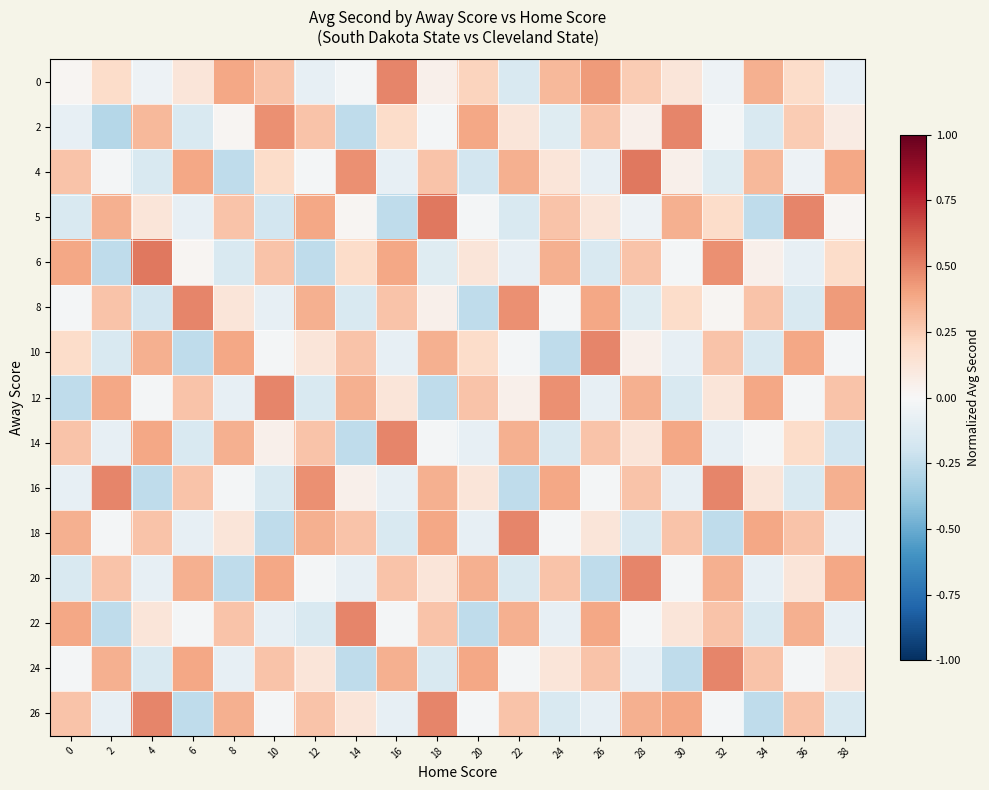

Reading right to left, extract all data points from this chart.

0: 38=-0.1	36=0.2	34=0.4	32=-0.1	30=0.1	28=0.3	26=0.4	24=0.3	22=-0.2	20=0.2	18=0.1	16=0.5	14=-0.0	12=-0.1	10=0.3	8=0.4	6=0.1	4=-0.1	2=0.2	0=0.0
2: 38=0.1	36=0.3	34=-0.2	32=-0.0	30=0.5	28=0.1	26=0.3	24=-0.1	22=0.1	20=0.4	18=-0.0	16=0.2	14=-0.3	12=0.3	10=0.5	8=0.0	6=-0.2	4=0.3	2=-0.3	0=-0.1
4: 38=0.4	36=-0.1	34=0.3	32=-0.1	30=0.1	28=0.5	26=-0.1	24=0.1	22=0.4	20=-0.2	18=0.3	16=-0.1	14=0.5	12=-0.0	10=0.2	8=-0.3	6=0.4	4=-0.2	2=-0.0	0=0.3
5: 38=0.0	36=0.5	34=-0.3	32=0.2	30=0.4	28=-0.1	26=0.1	24=0.3	22=-0.2	20=-0.0	18=0.5	16=-0.3	14=0.0	12=0.4	10=-0.2	8=0.3	6=-0.1	4=0.1	2=0.4	0=-0.2
6: 38=0.2	36=-0.1	34=0.1	32=0.5	30=-0.0	28=0.3	26=-0.2	24=0.4	22=-0.1	20=0.1	18=-0.1	16=0.4	14=0.2	12=-0.3	10=0.3	8=-0.2	6=0.0	4=0.5	2=-0.3	0=0.4
8: 38=0.4	36=-0.2	34=0.3	32=0.0	30=0.2	28=-0.1	26=0.4	24=-0.0	22=0.5	20=-0.3	18=0.1	16=0.3	14=-0.2	12=0.4	10=-0.1	8=0.1	6=0.5	4=-0.2	2=0.3	0=-0.0
10: 38=-0.0	36=0.4	34=-0.2	32=0.3	30=-0.1	28=0.1	26=0.5	24=-0.3	22=-0.0	20=0.2	18=0.4	16=-0.1	14=0.3	12=0.1	10=-0.0	8=0.4	6=-0.3	4=0.4	2=-0.2	0=0.2
12: 38=0.3	36=-0.0	34=0.4	32=0.1	30=-0.2	28=0.4	26=-0.1	24=0.5	22=0.1	20=0.3	18=-0.3	16=0.1	14=0.4	12=-0.2	10=0.5	8=-0.1	6=0.3	4=-0.0	2=0.4	0=-0.3
14: 38=-0.2	36=0.2	34=-0.0	32=-0.1	30=0.4	28=0.1	26=0.3	24=-0.2	22=0.4	20=-0.1	18=-0.0	16=0.5	14=-0.3	12=0.3	10=0.1	8=0.4	6=-0.2	4=0.4	2=-0.1	0=0.3
16: 38=0.4	36=-0.2	34=0.1	32=0.5	30=-0.1	28=0.3	26=-0.0	24=0.4	22=-0.3	20=0.1	18=0.4	16=-0.1	14=0.1	12=0.5	10=-0.2	8=-0.0	6=0.3	4=-0.3	2=0.5	0=-0.1
18: 38=-0.1	36=0.3	34=0.4	32=-0.3	30=0.3	28=-0.2	26=0.1	24=-0.0	22=0.5	20=-0.1	18=0.4	16=-0.2	14=0.3	12=0.4	10=-0.3	8=0.1	6=-0.1	4=0.3	2=-0.0	0=0.4
20: 38=0.4	36=0.1	34=-0.1	32=0.4	30=-0.0	28=0.5	26=-0.3	24=0.3	22=-0.2	20=0.4	18=0.1	16=0.3	14=-0.1	12=-0.0	10=0.4	8=-0.3	6=0.4	4=-0.1	2=0.3	0=-0.2
22: 38=-0.1	36=0.4	34=-0.2	32=0.3	30=0.1	28=-0.0	26=0.4	24=-0.1	22=0.4	20=-0.3	18=0.3	16=-0.0	14=0.5	12=-0.2	10=-0.1	8=0.3	6=-0.0	4=0.1	2=-0.3	0=0.4
24: 38=0.1	36=-0.0	34=0.3	32=0.5	30=-0.3	28=-0.1	26=0.3	24=0.1	22=-0.0	20=0.4	18=-0.2	16=0.4	14=-0.3	12=0.1	10=0.3	8=-0.1	6=0.4	4=-0.2	2=0.4	0=-0.0
26: 38=-0.2	36=0.3	34=-0.3	32=-0.0	30=0.4	28=0.4	26=-0.1	24=-0.2	22=0.3	20=-0.0	18=0.5	16=-0.1	14=0.1	12=0.3	10=-0.0	8=0.4	6=-0.3	4=0.5	2=-0.1	0=0.3